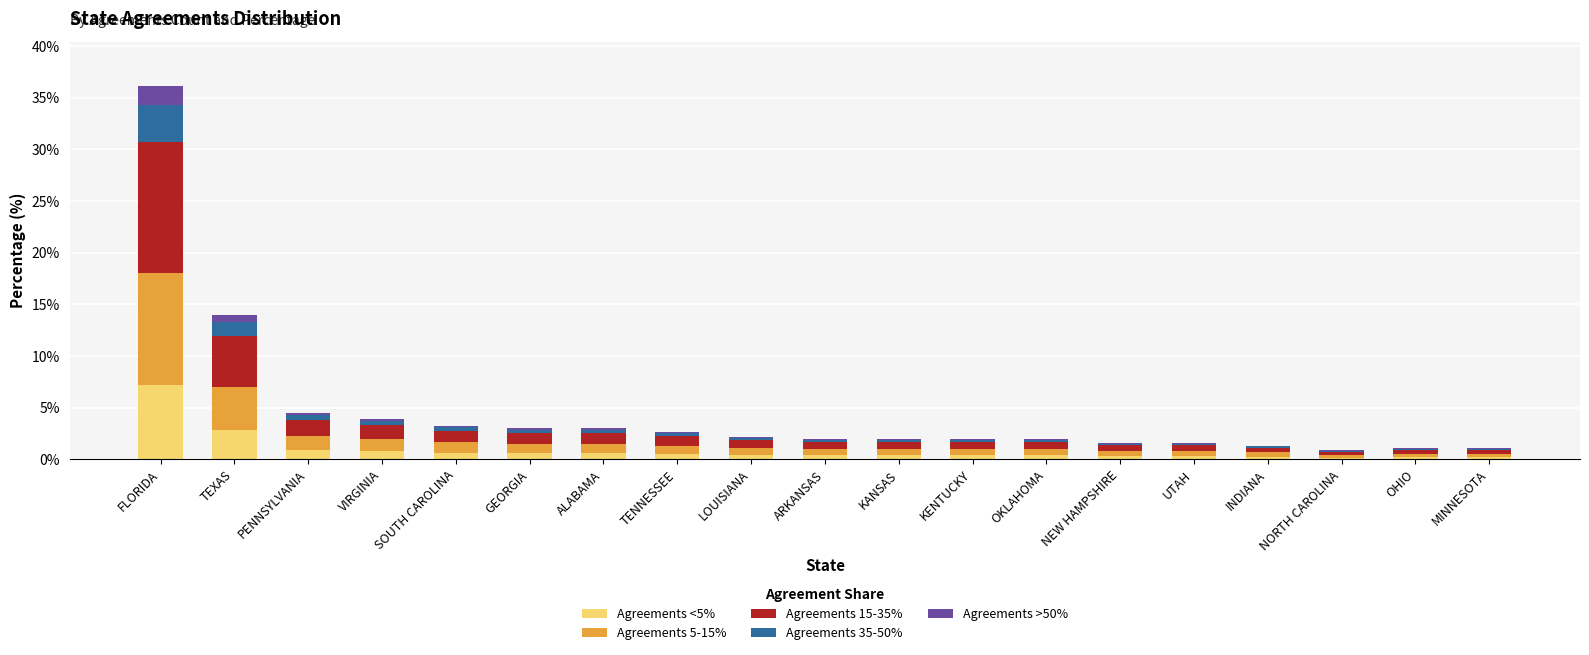

At which category is the sum across all series the highest?

FLORIDA